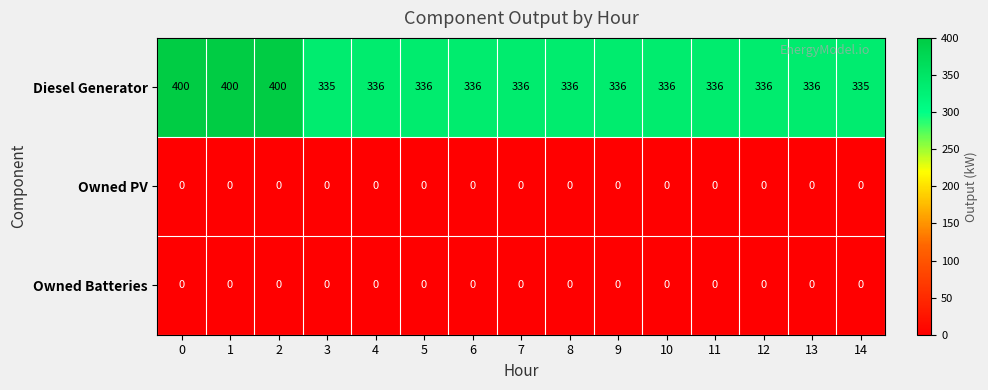

The Owned PV series shows 0 at 3. True or false?

True